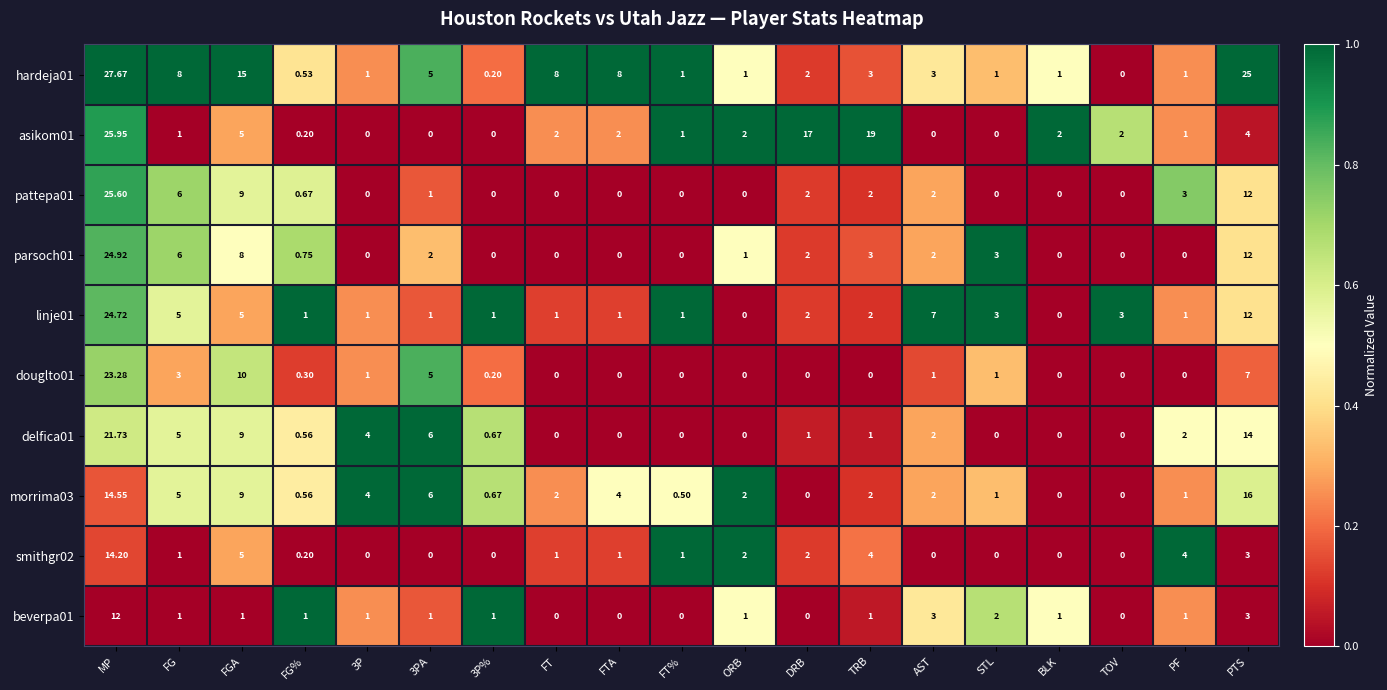

Is the value of smithgr02 at TRB greater than the value of morrima03 at DRB?

Yes